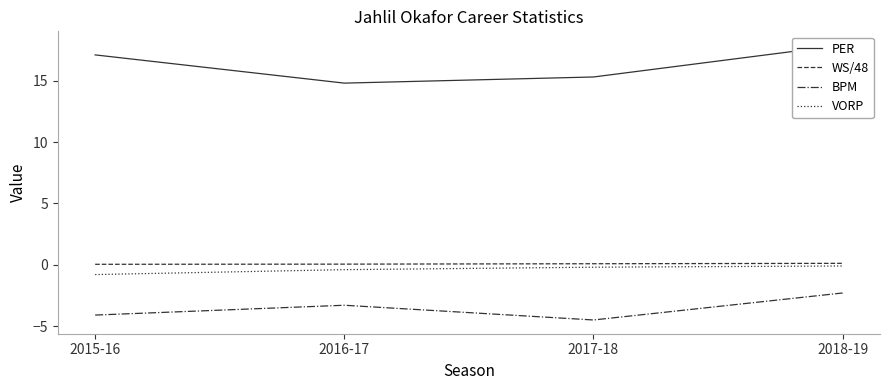

Which series changed the most between 2016-17 and 2018-19?

PER